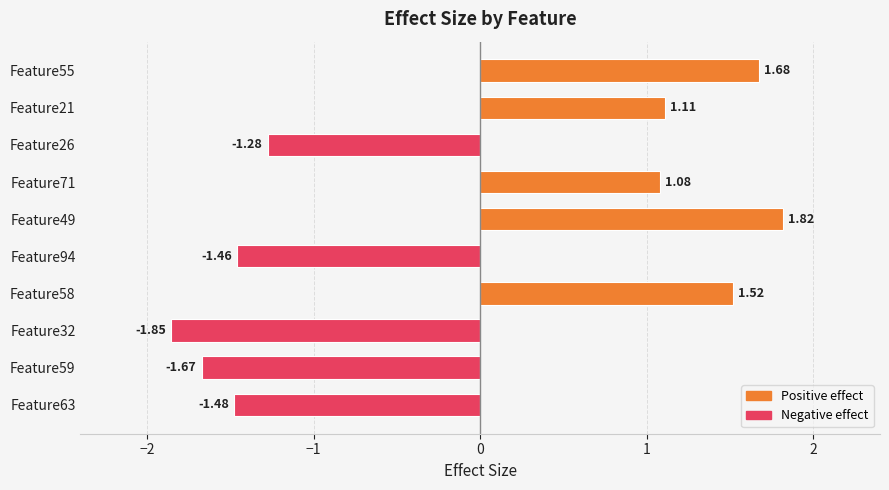

What is the change in value from Feature94 to Feature21?

+2.6